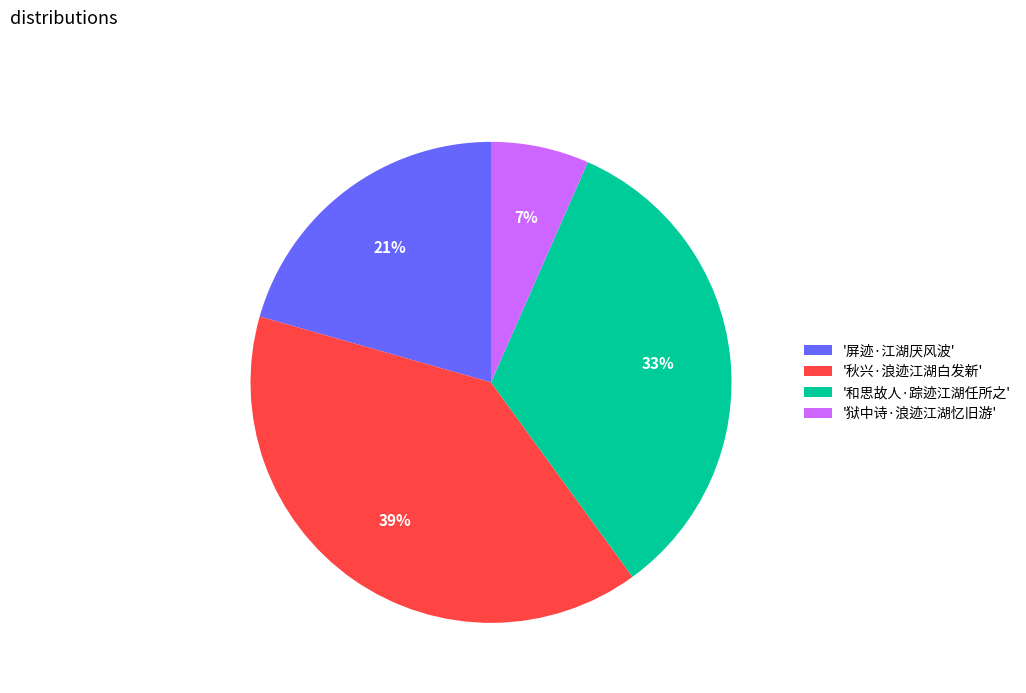

Which category has the smallest portion of the pie?

'狱中诗·浪迹江湖忆旧游'